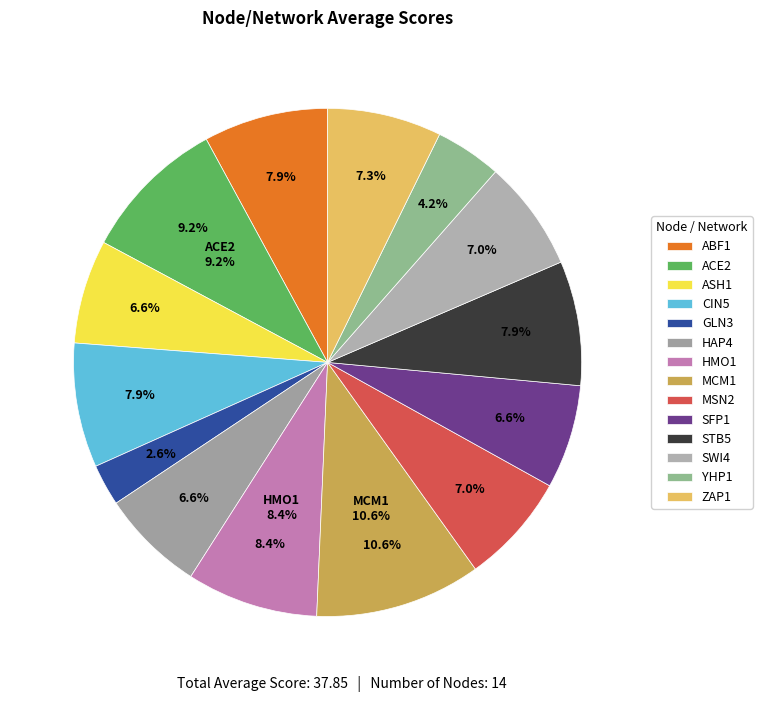

What is the smallest slice in the pie chart?

GLN3